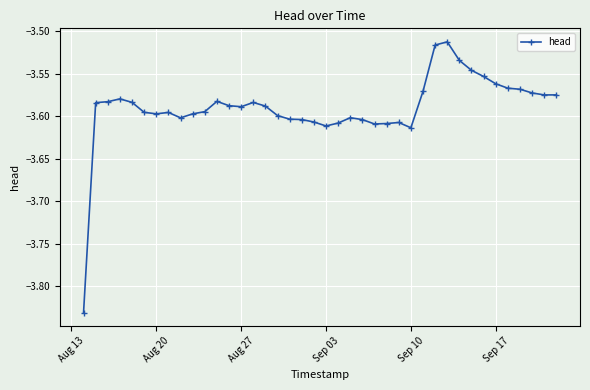

What is the difference between the second highest and minimum values?

0.3